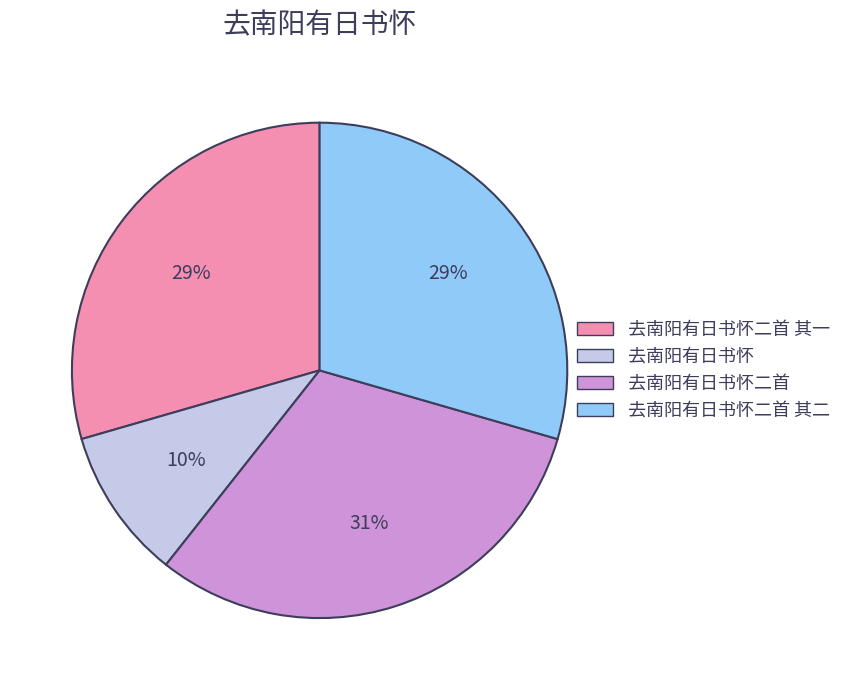

To the nearest percent, what is the difference between the largest and smallest slice percentages?

21%